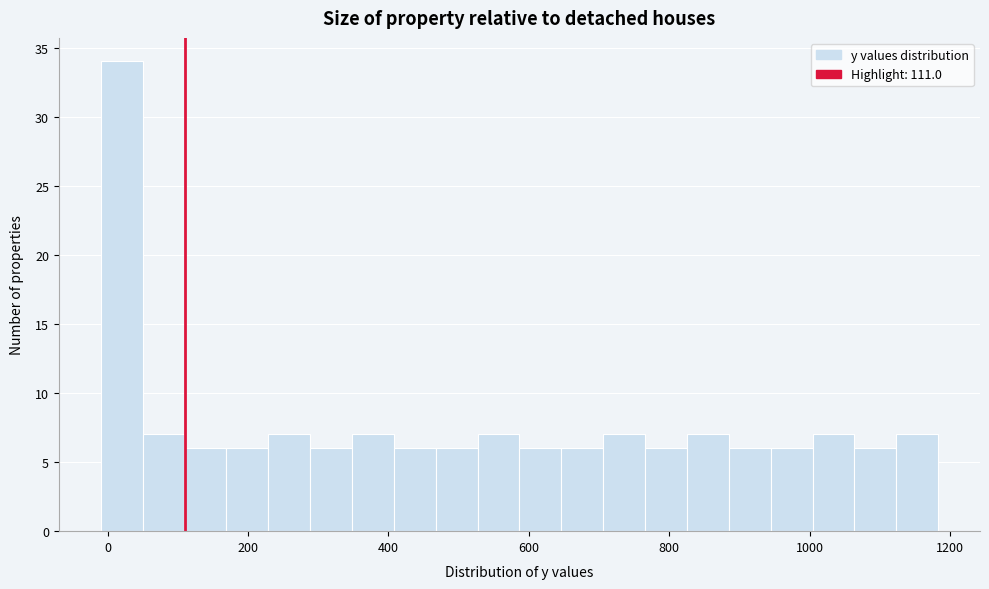

Around what value on the x-axis is the tallest bar? Give the approximate position of its centre, as read against the axis.

20